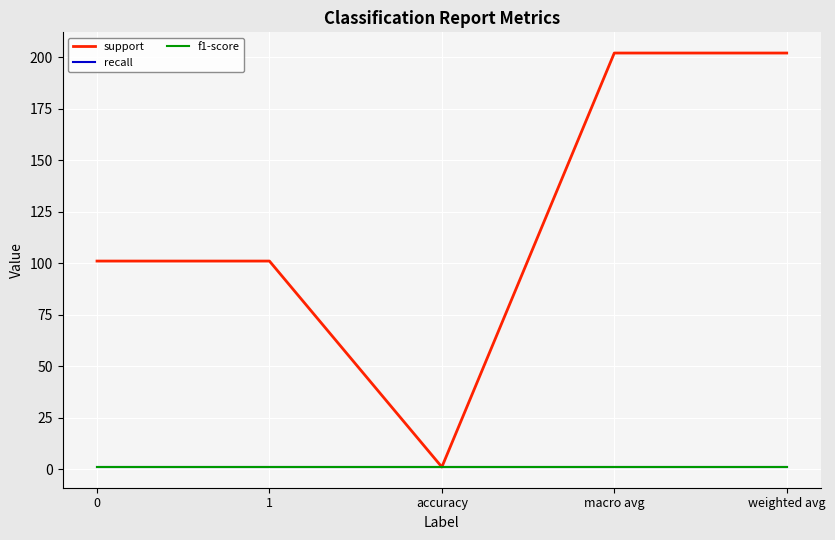

Does the chart display data point markers on the line(s)?

No